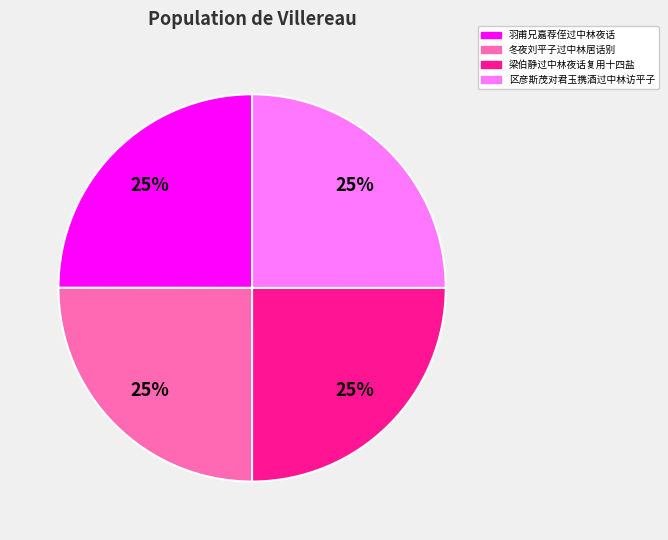

Does any single category account for the majority?

No